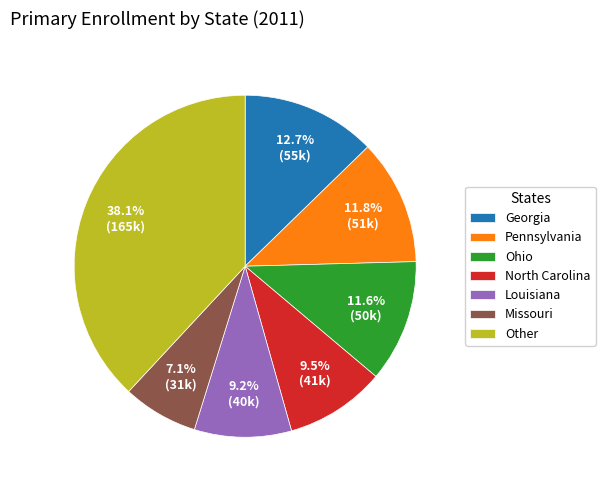

To the nearest percent, what is the average slice percentage?

14%